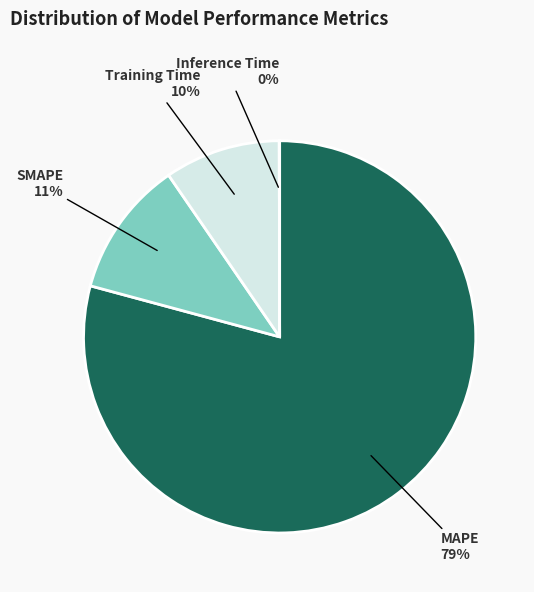

To the nearest percent, what is the average slice percentage?

25%